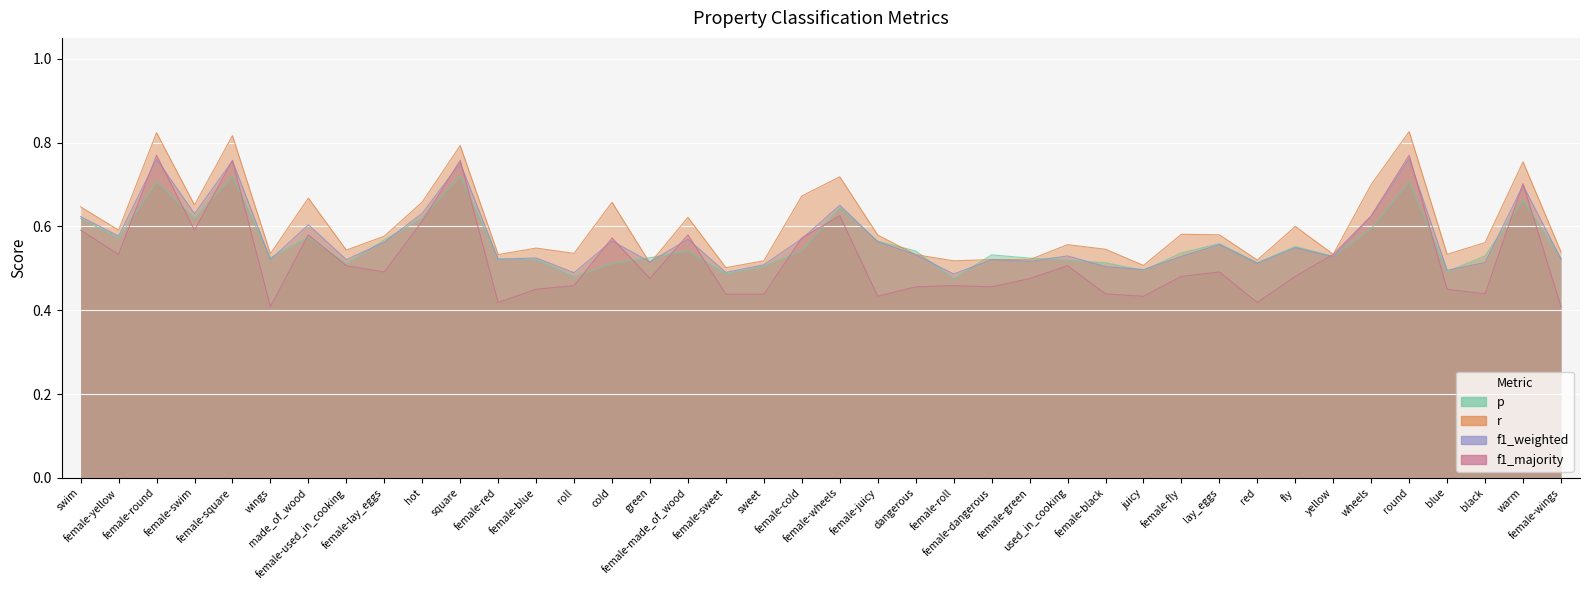

In f1_majority, how many points are lower than both neighbors (excluding endpoints)?

11